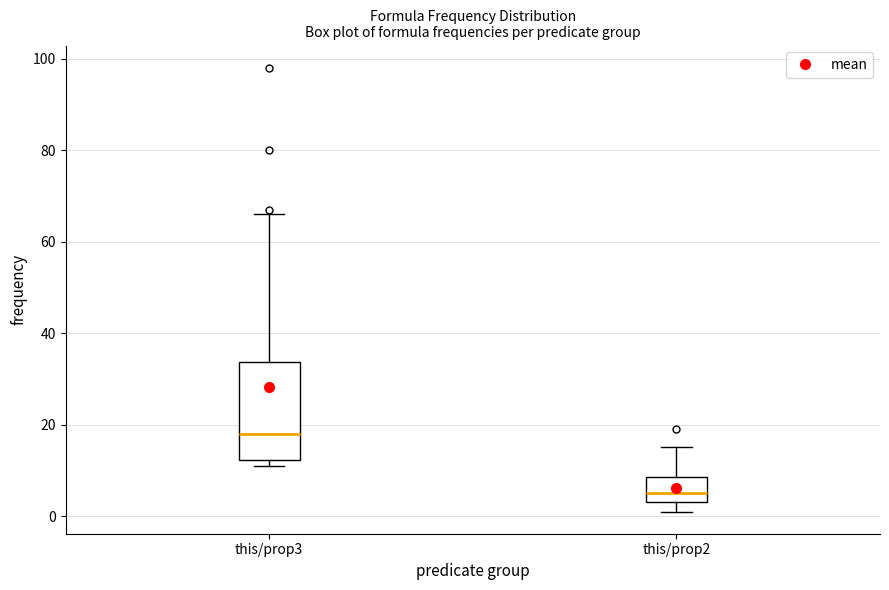

Which box has the highest median line?

this/prop3